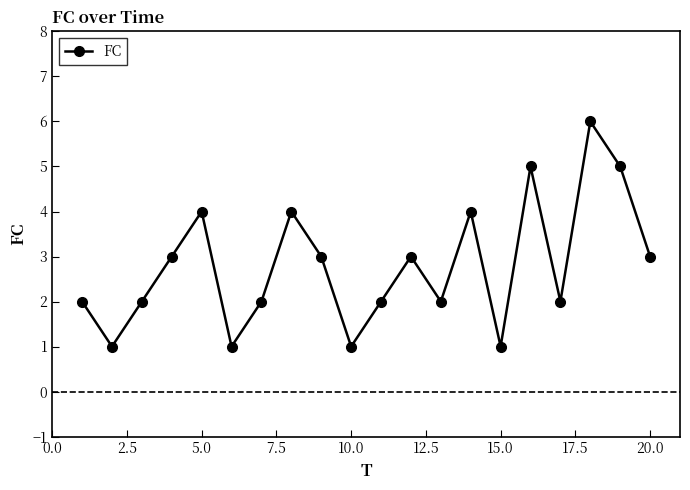

What is the greatest value displayed?

6